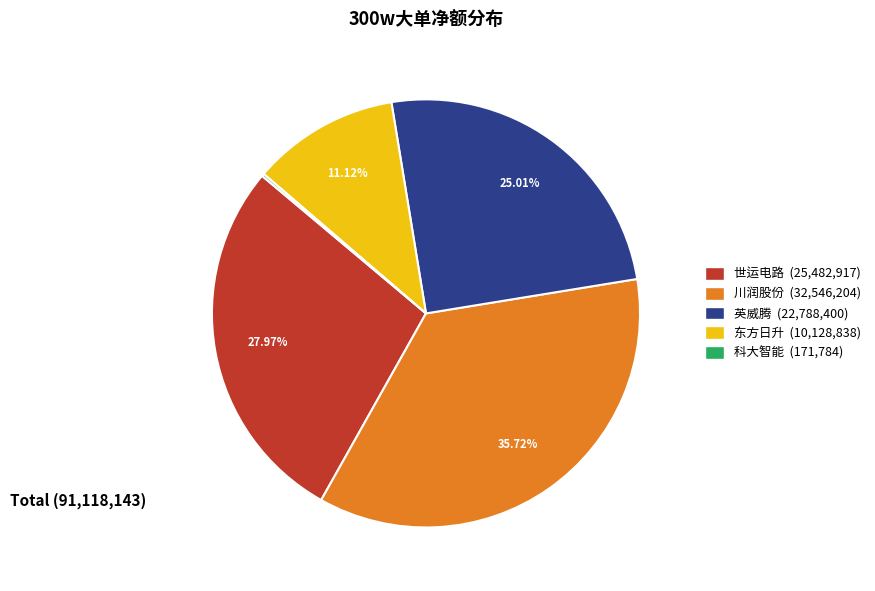

Is the sum of 川润股份 (32,546,204) and 东方日升 (10,128,838) greater than half?

No